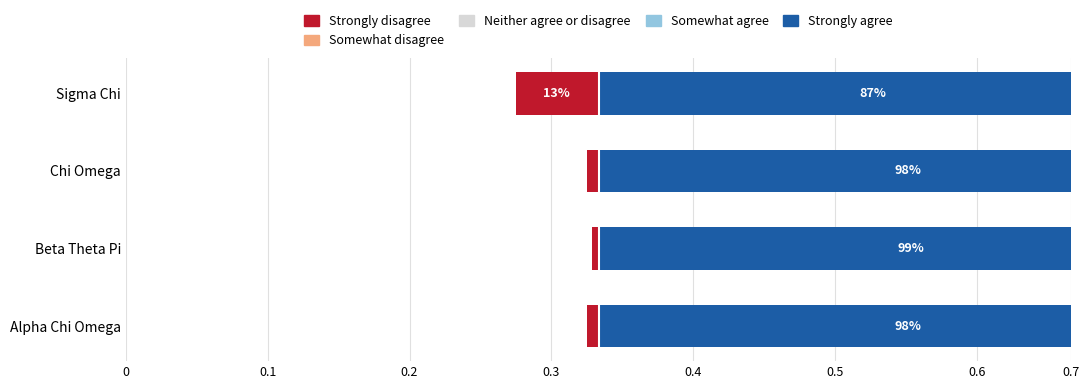

What are all the series names shown in the legend?

Strongly disagree, Somewhat disagree, Neither agree or disagree, Somewhat agree, Strongly agree